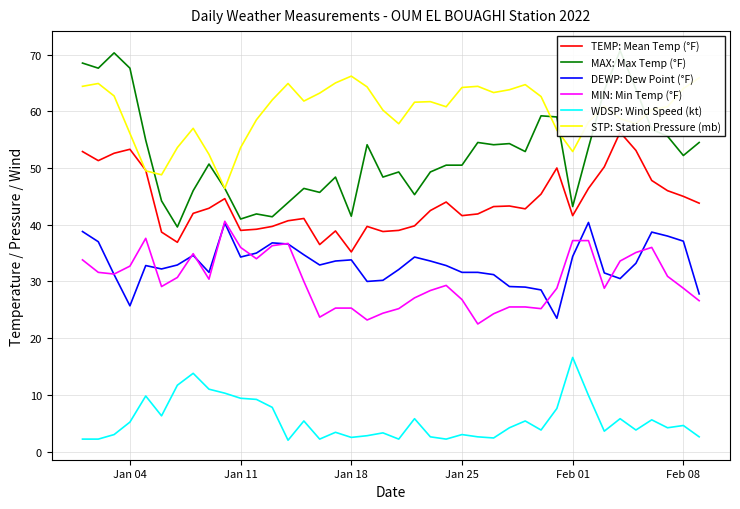

What is the value of the DEWP: Dew Point (°F) point at the 29th from the left?

29.0